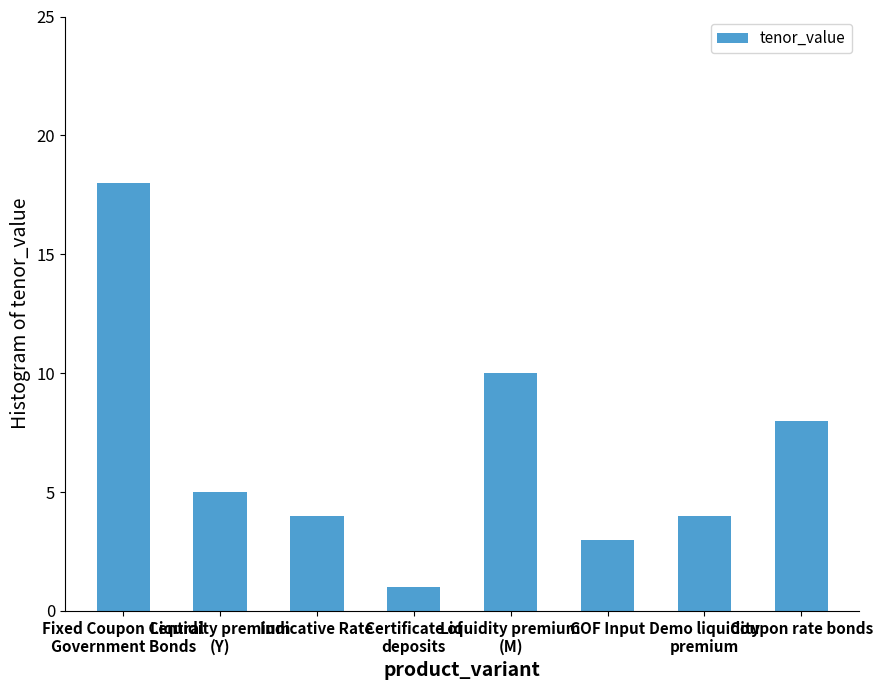

How many bars are there in total?

8